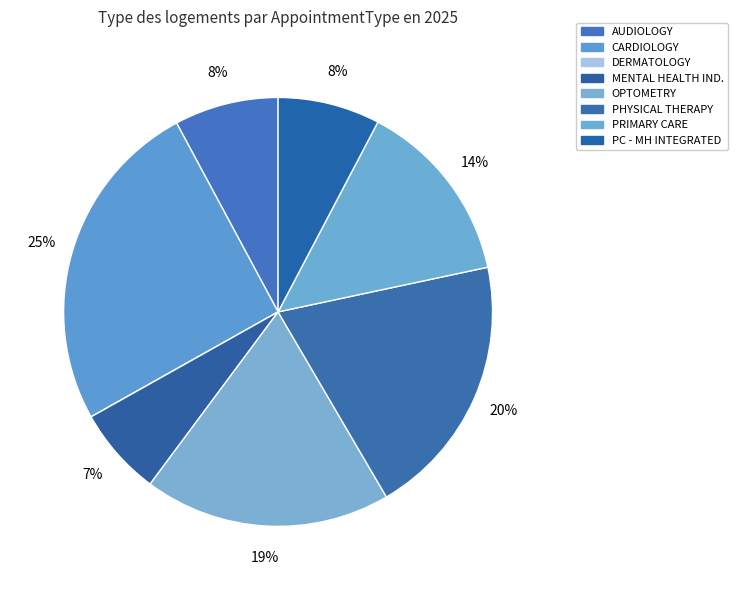

To the nearest percent, what is the difference between the largest and smallest slice percentages?

25%